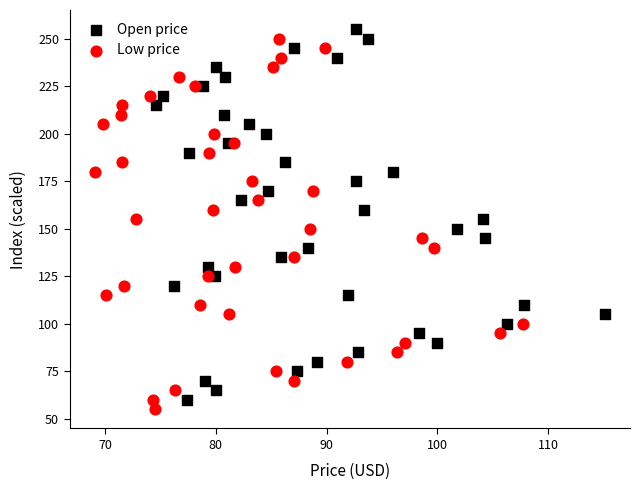

What are all the series names shown in the legend?

Open price, Low price